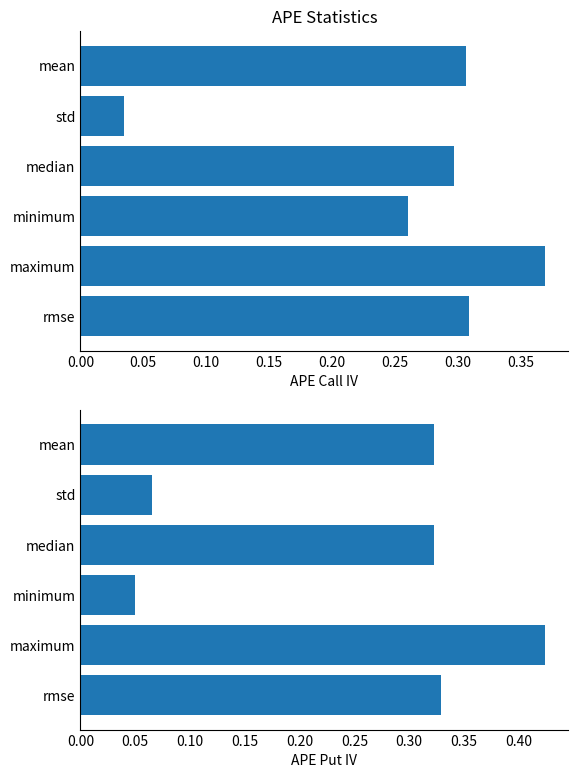

The Put IV series shows 0.3 at rmse. True or false?

True